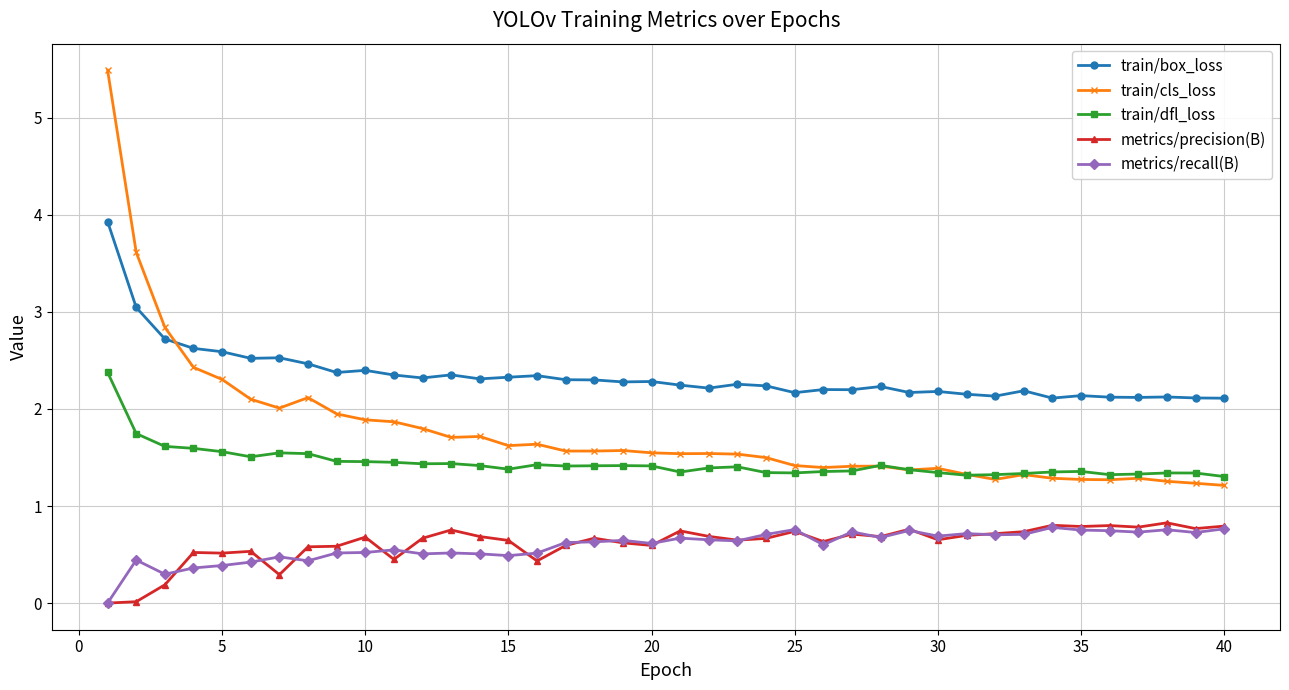

What is the value of the train/dfl_loss point at the 24th from the left?

1.3